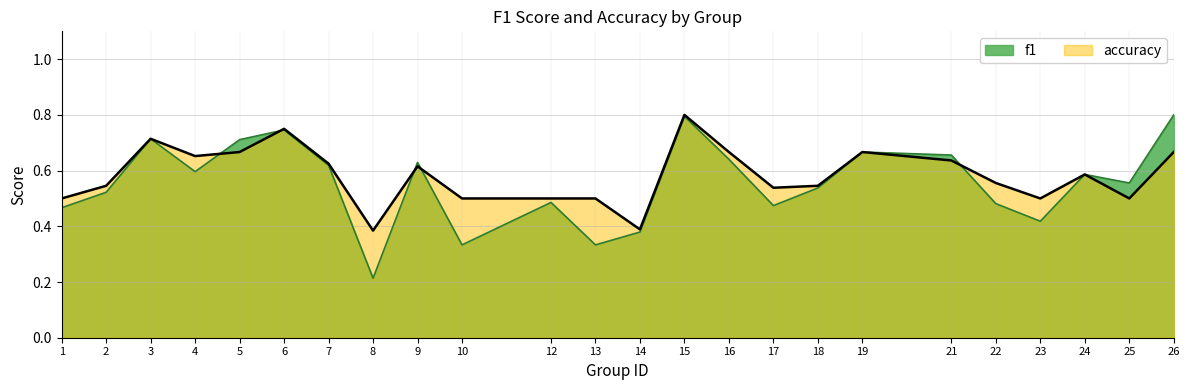

Is the value of f1 at 1 greater than the value of accuracy at 9?

No